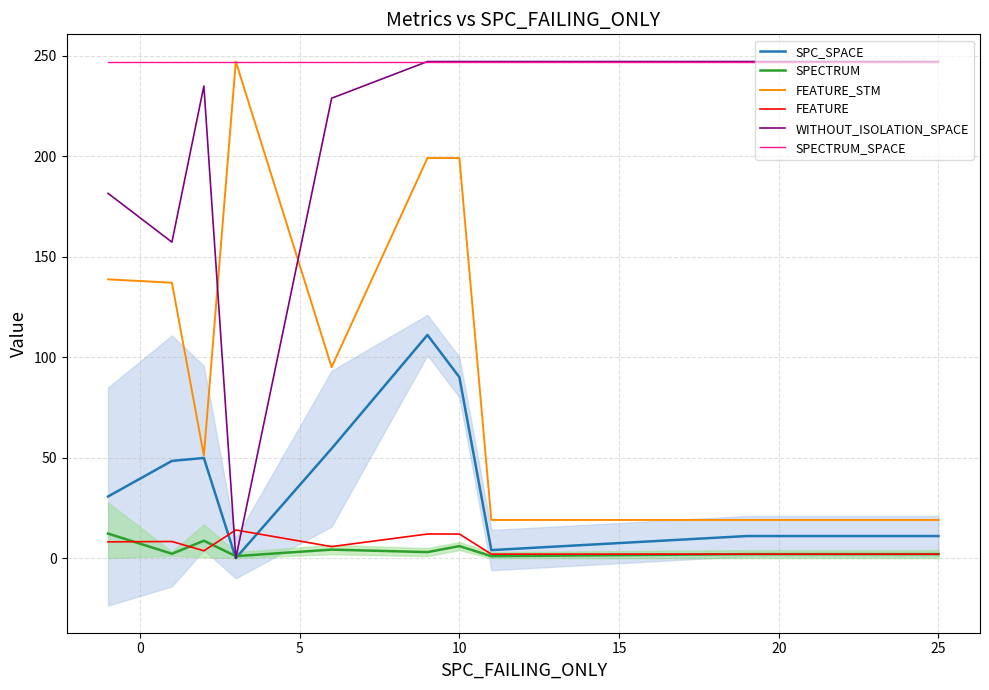

True or false: SPECTRUM and SPECTRUM_SPACE cross at least once.

False